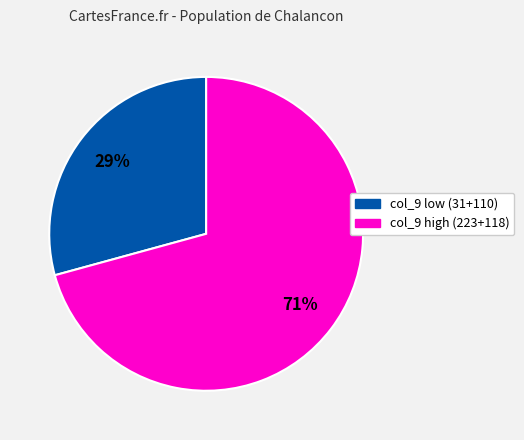

To the nearest percent, what is the average slice percentage?

50%